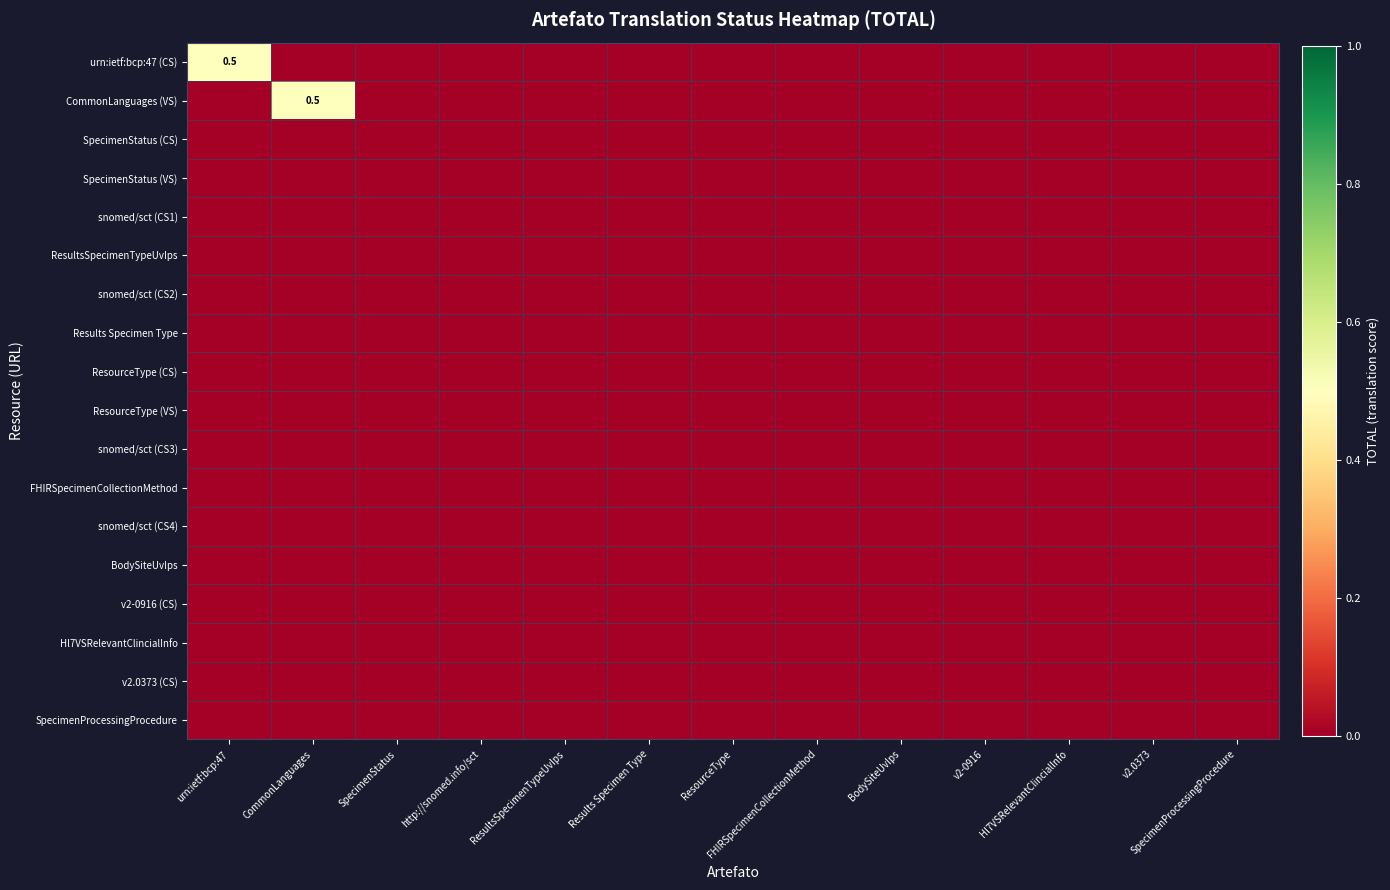

At which category is the sum across all series the highest?

urn:ietf:bcp:47